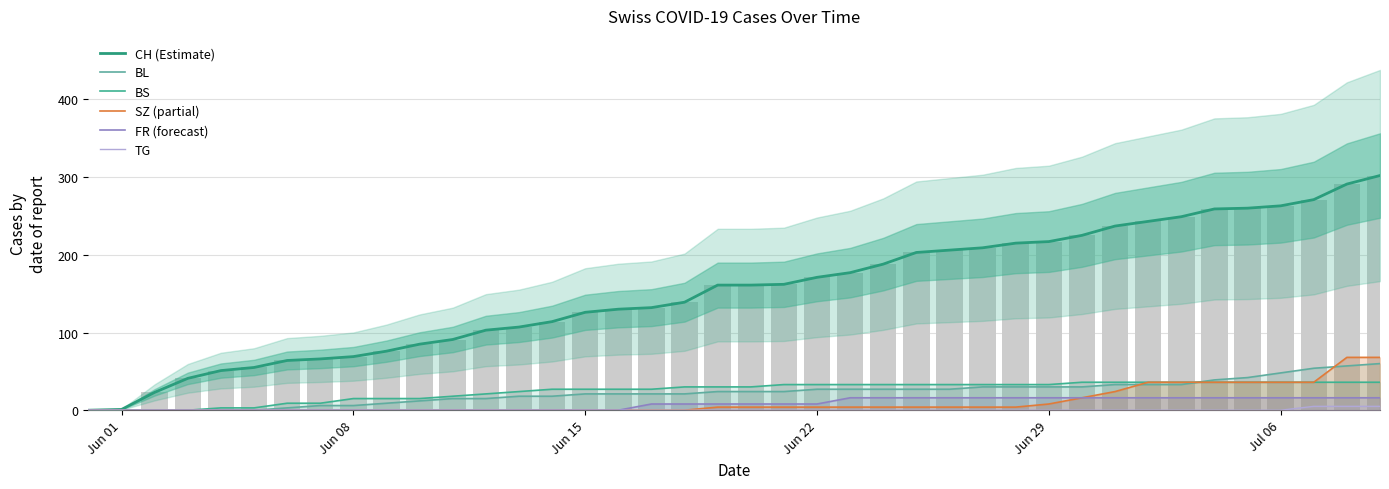

What is the difference between the maximum and second lowest values in the CH (Estimate) series?

301